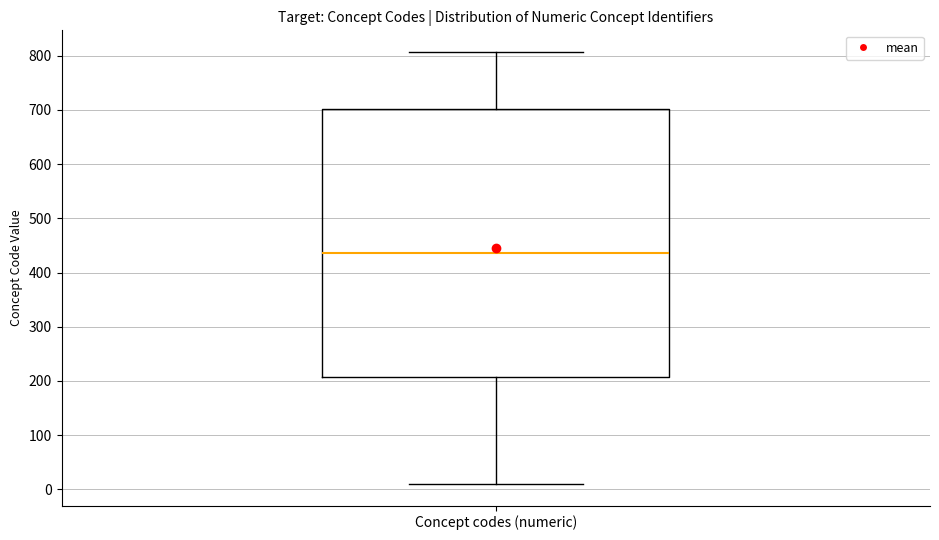

Read this box plot against the y-axis: the position of the median line, the range covered by the box, and the ends of both whiskers. The values are not printed on the chart, so give them approximately, as read against the axis.

median 440, box 210 to 700, whiskers 10 to 810